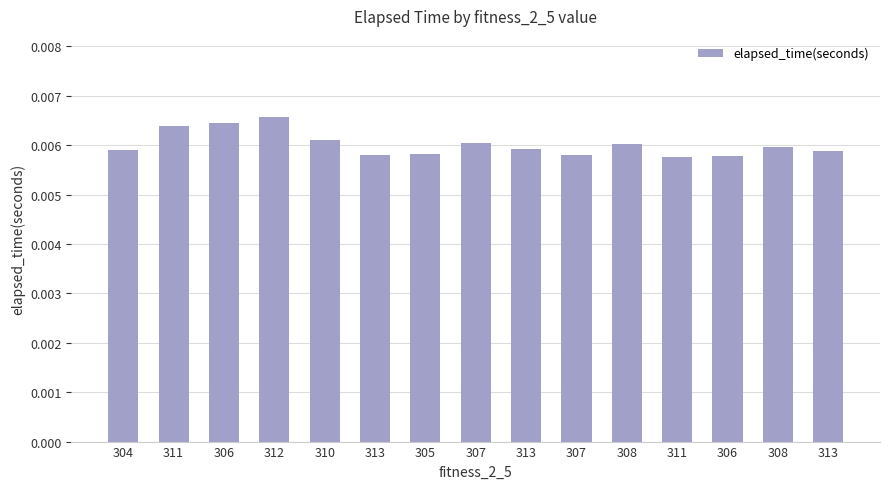

Are the bars horizontal?

No